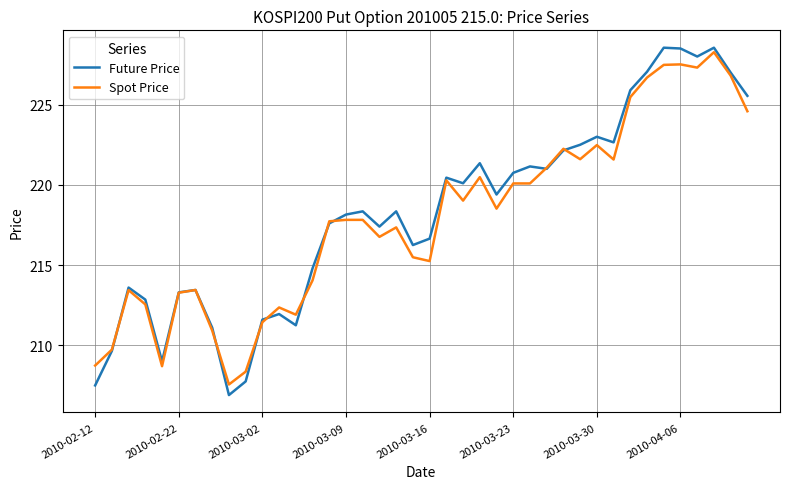

What is the highest value of the Future Price series?

228.6